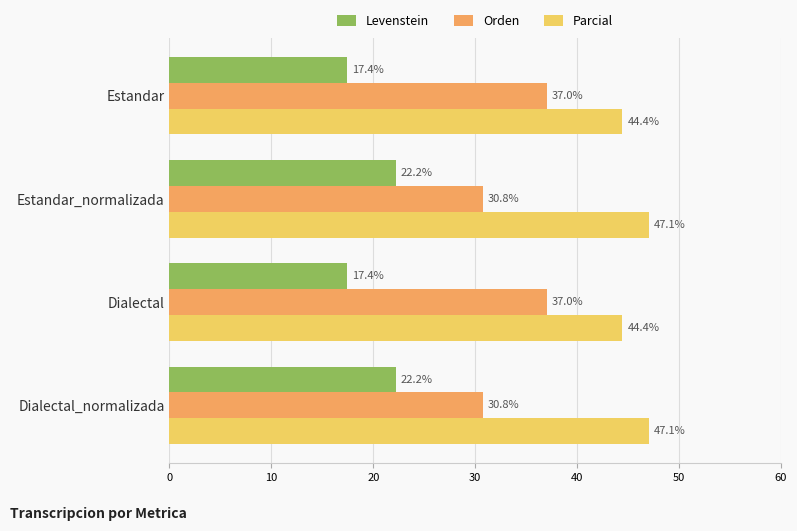

Which series has the widest spread of values?

Orden